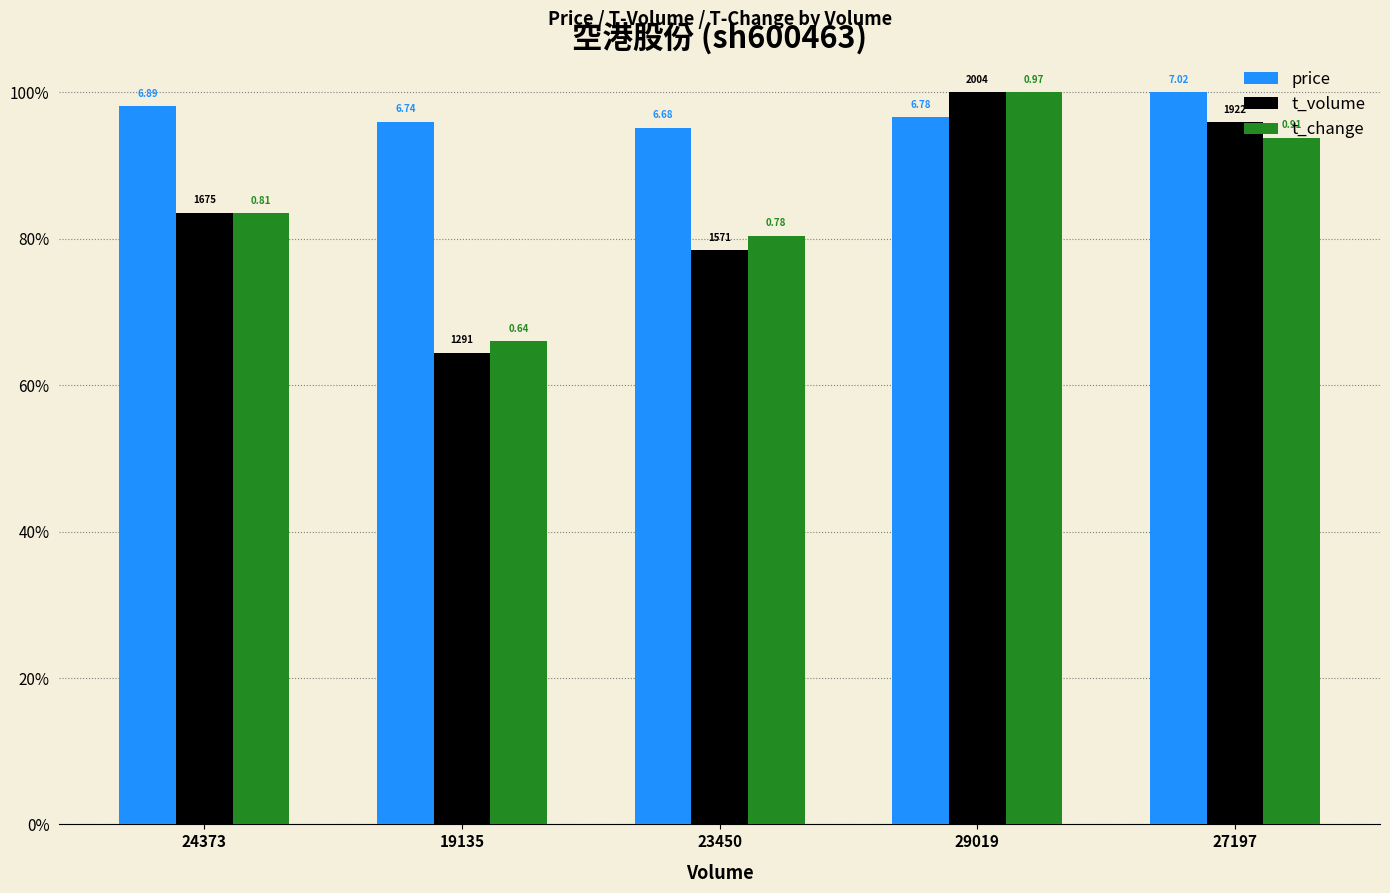

Does the chart contain stacked bars?

No